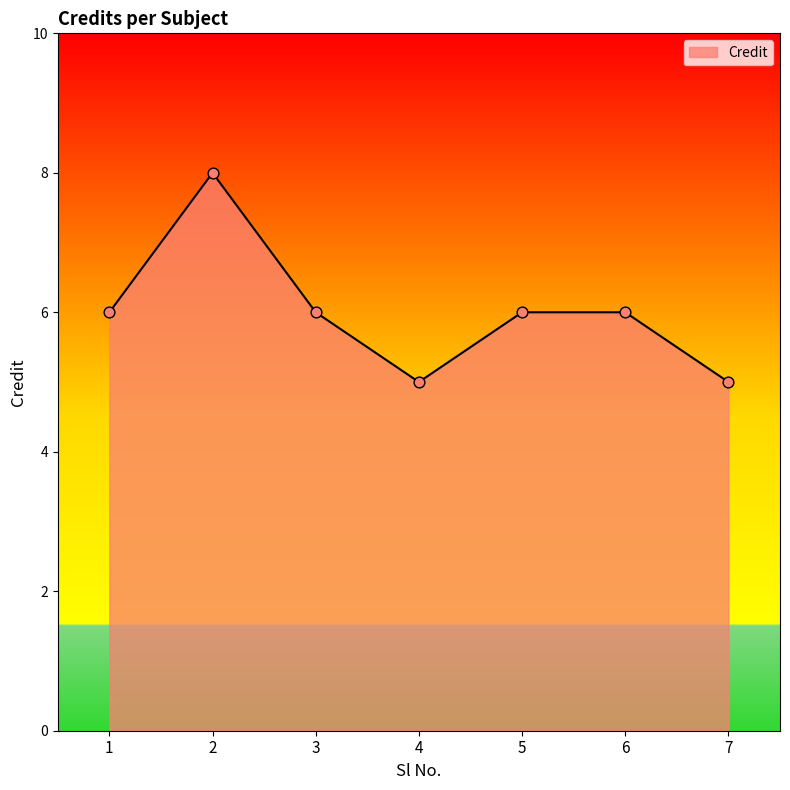

What is the ratio of the value at 2 to the value at 5?

1.3